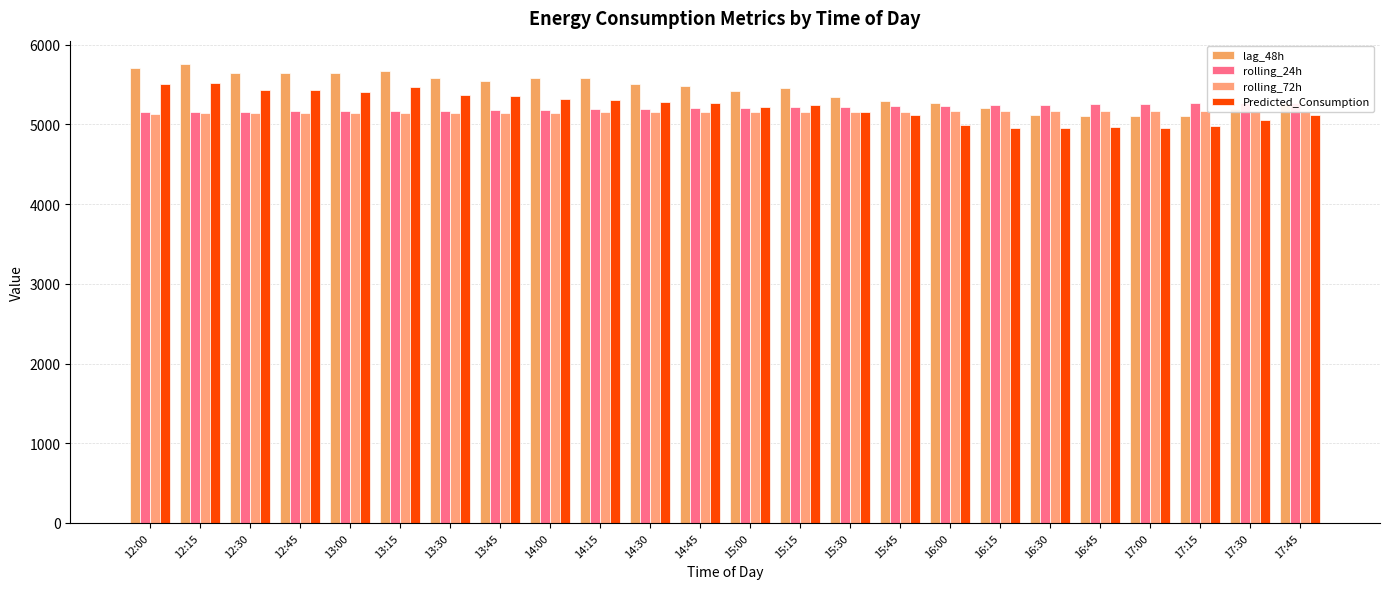

What is the label of the 17th bar from the right?

13:45